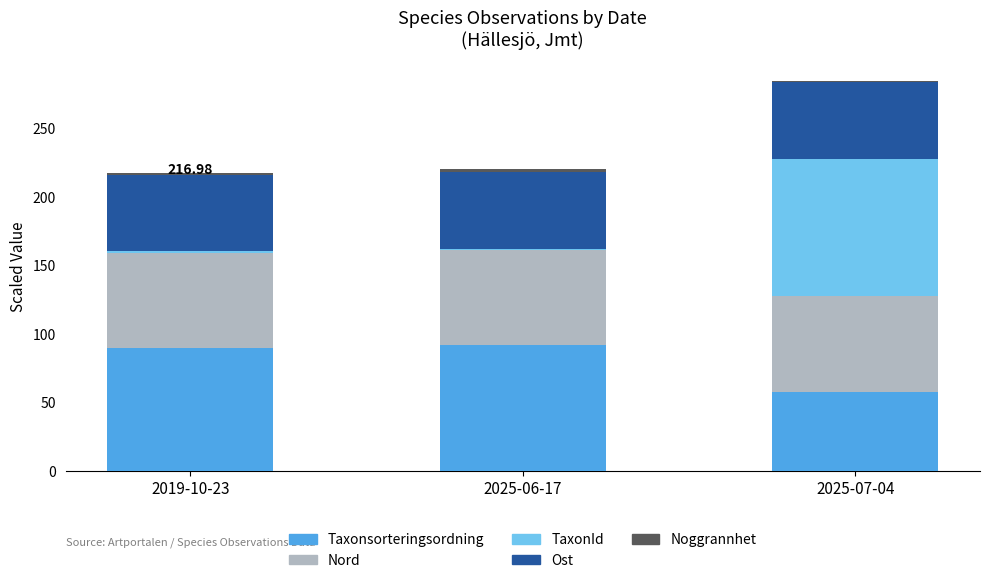

Are the bars horizontal?

No